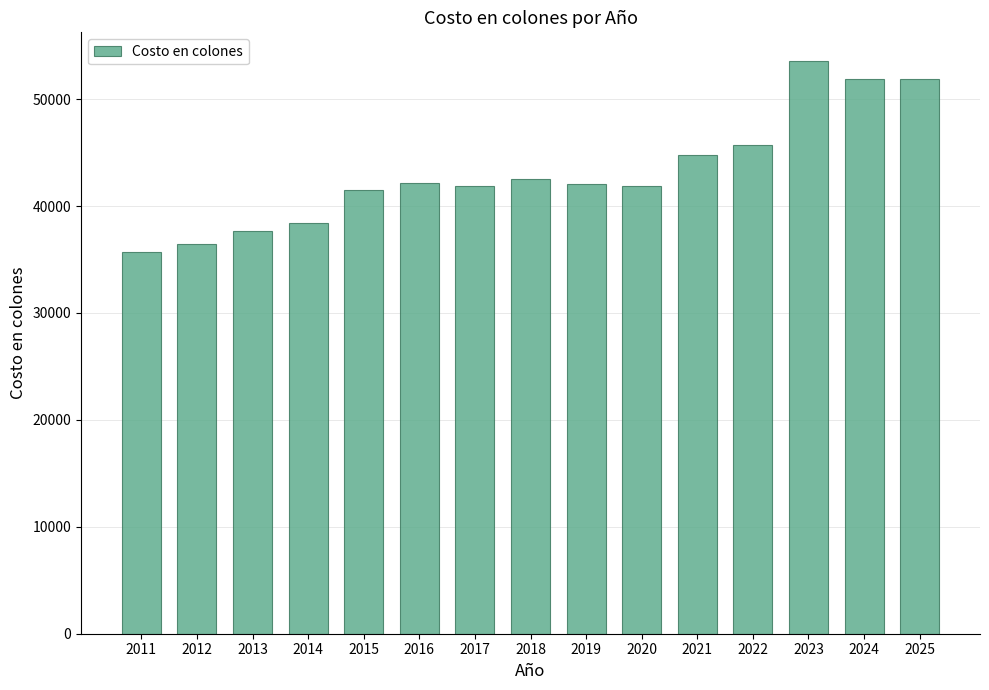

At which label is the value closest to 44618?

2021